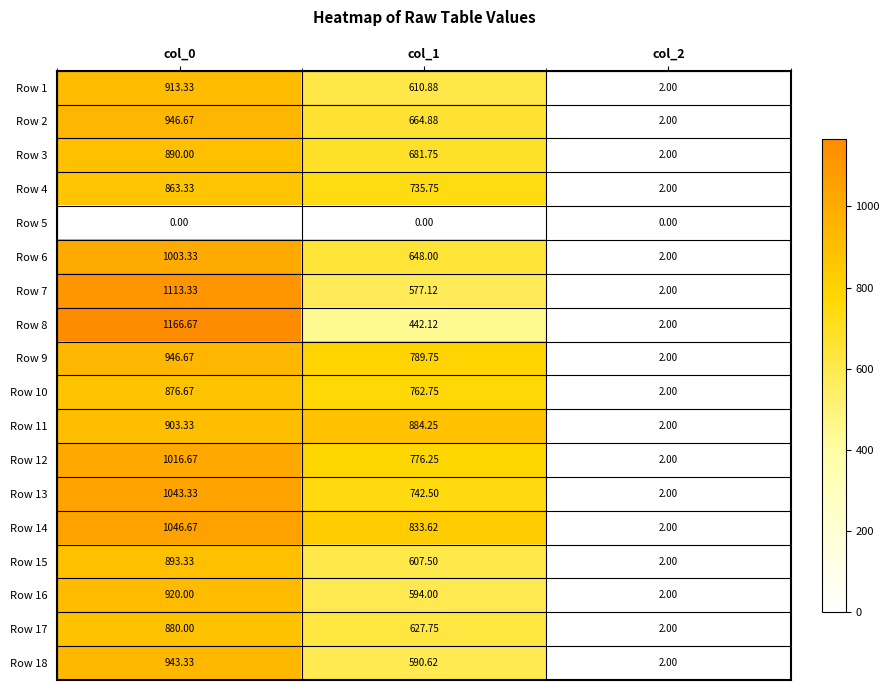

Which series has the largest total across all categories?

Row 14